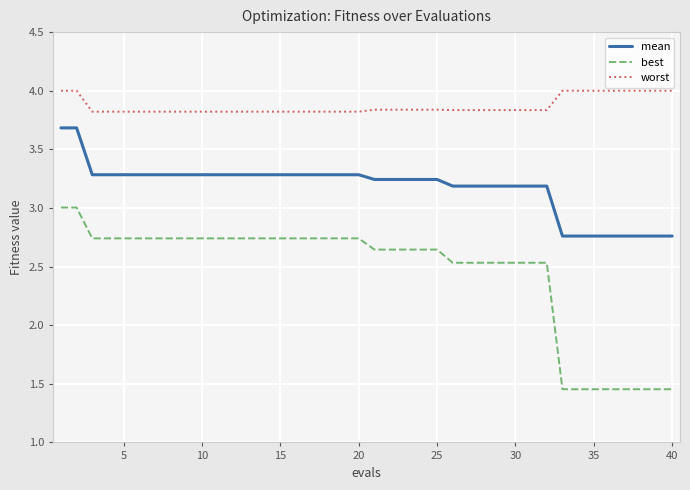

True or false: best and mean cross at least once.

False